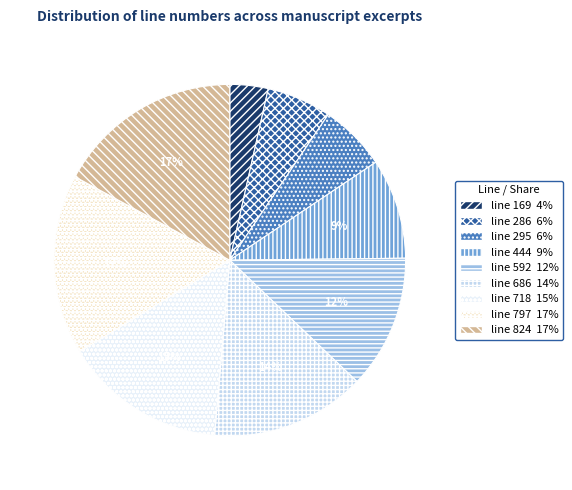

To the nearest percent, what is the combined percentage of line 444 and line 686?

23%